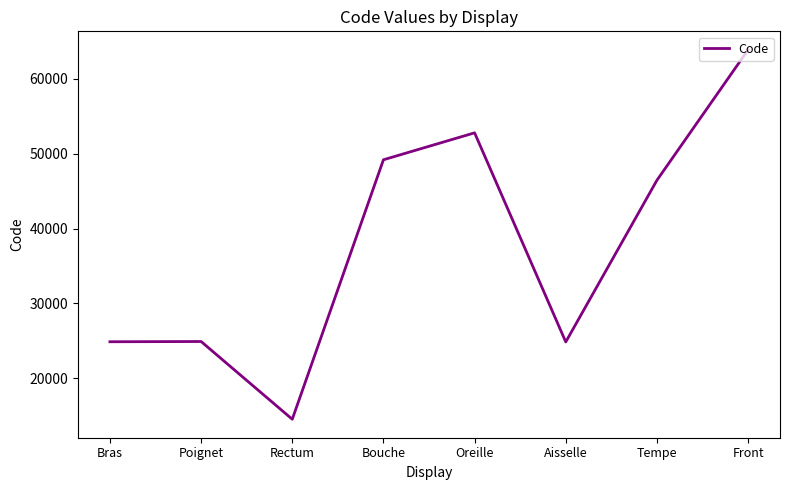

What is the sum of the values at Tempe and Rectum?

60994